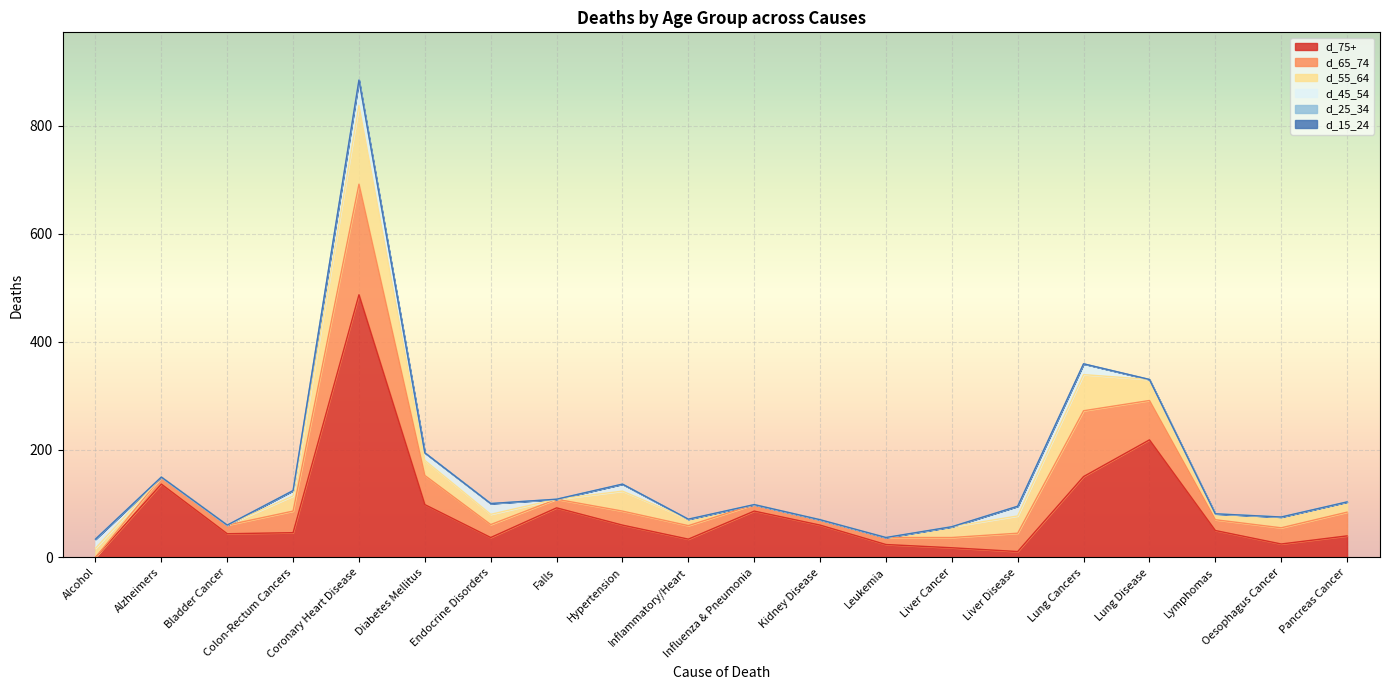

Which series changed the most between Alzheimers and Coronary Heart Disease?

d_75+